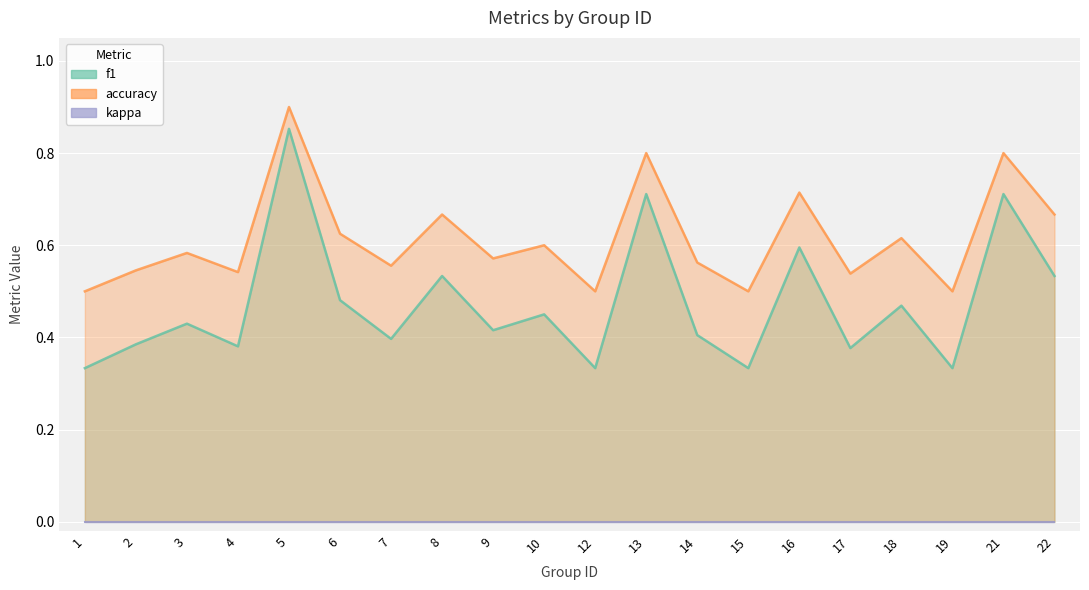

Rank the categories by accuracy value from lowest to highest.

1, 12, 15, 19, 17, 4, 2, 7, 14, 9, 3, 10, 18, 6, 8, 22, 16, 13, 21, 5